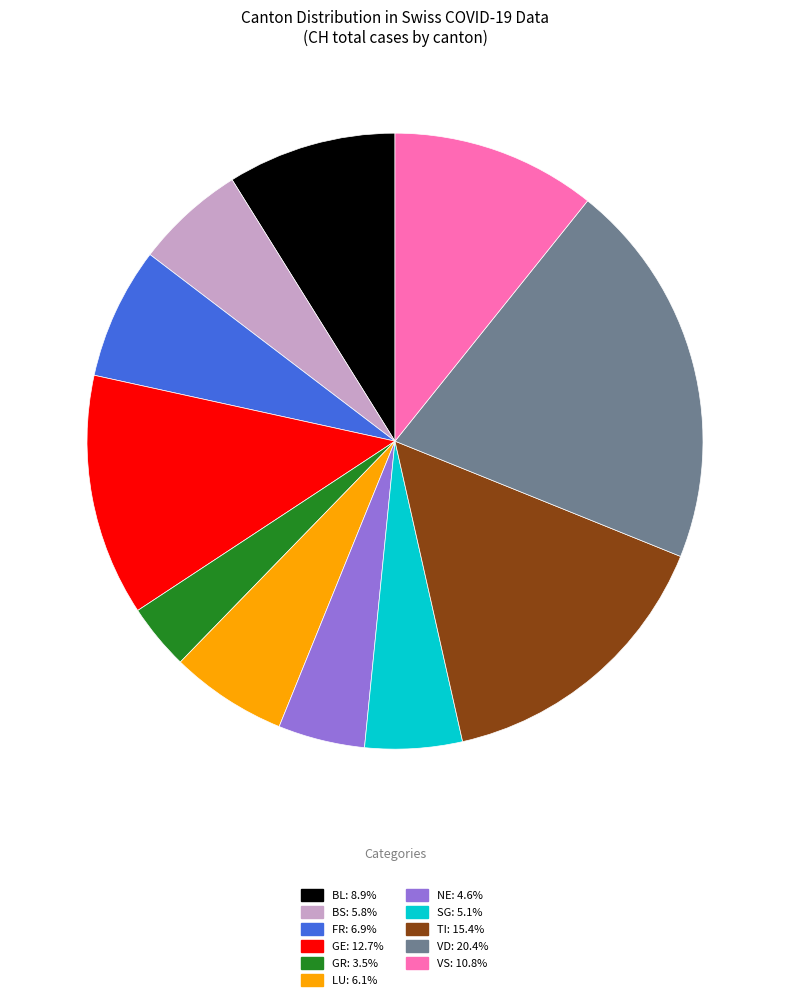

Which has a higher value, FR or GR?

FR